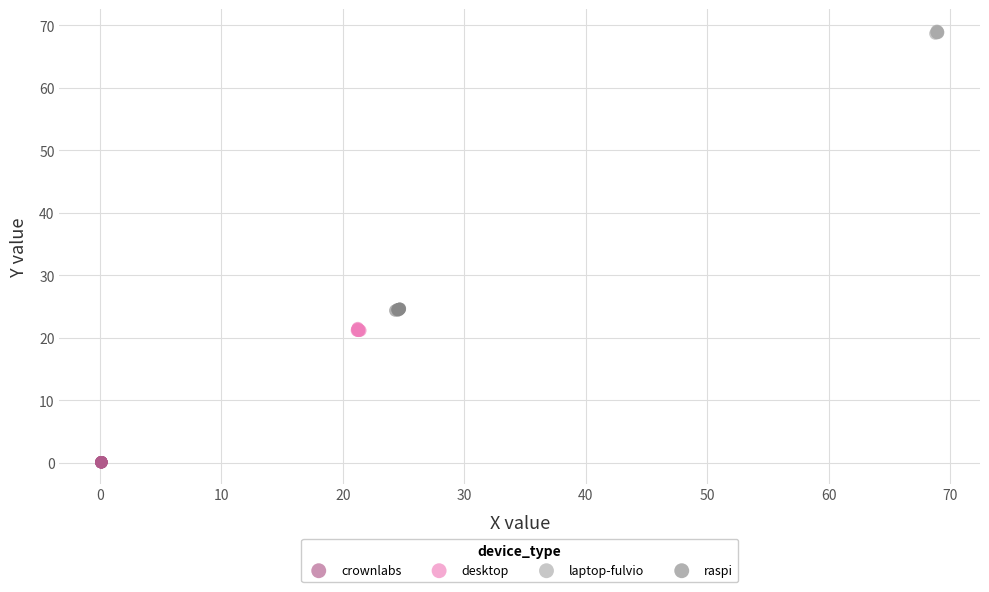

Which series contains the highest Y value?

laptop-fulvio